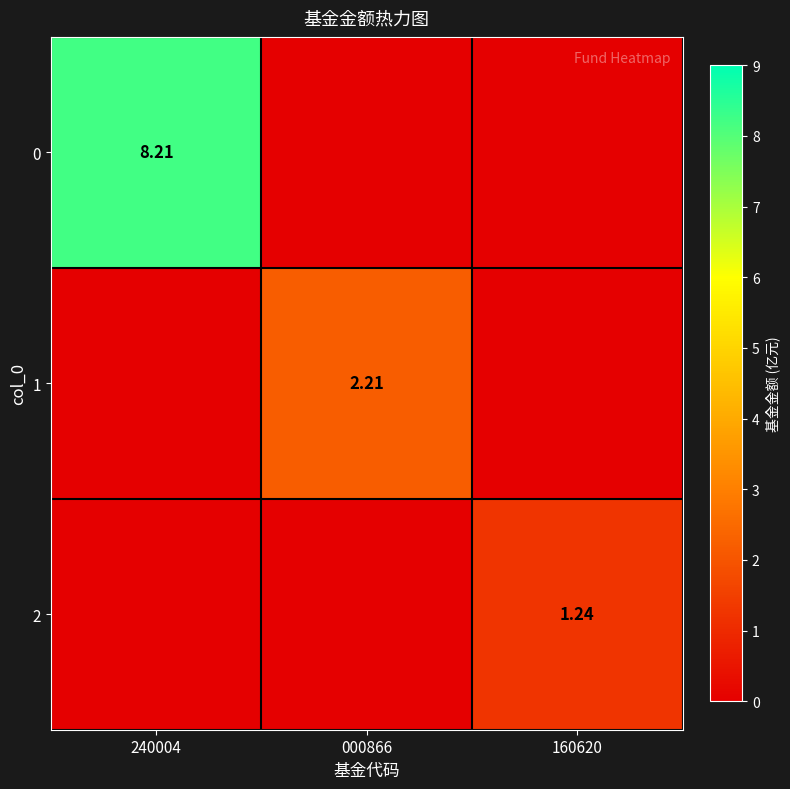

What is the average value of the 1 series?

0.7